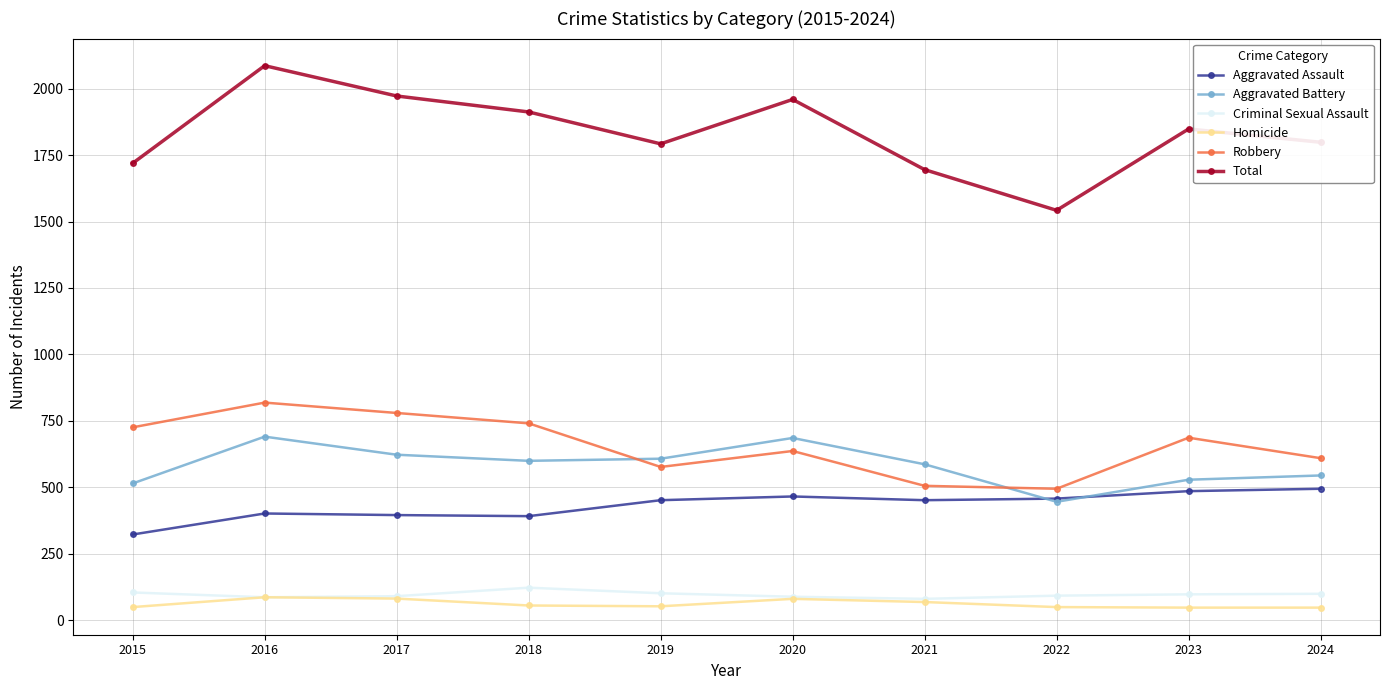

What is the average value of the Homicide series?

62